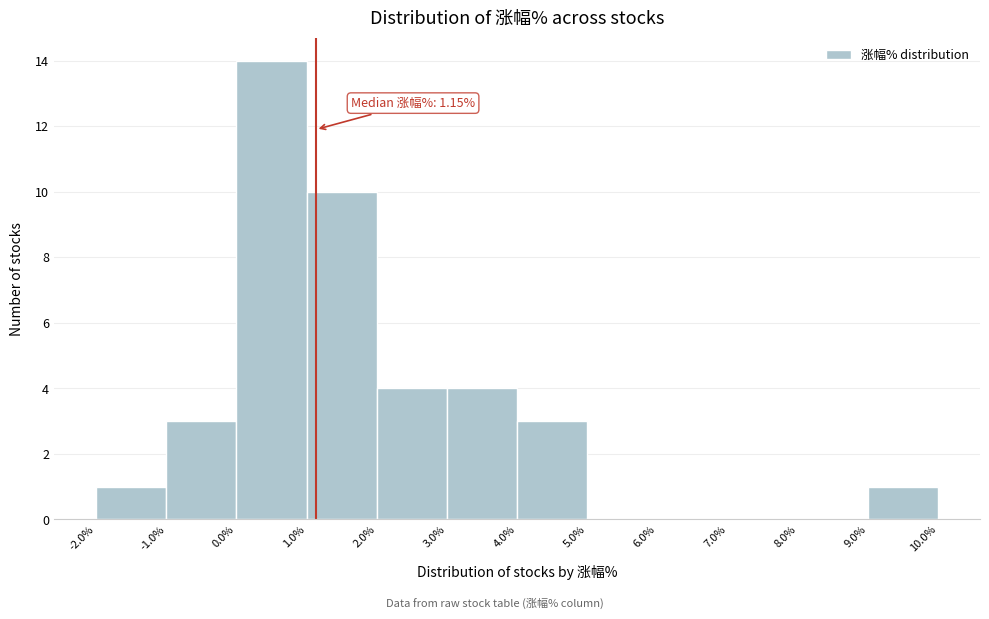

Which range on the x-axis has the tallest bar?

0.0% to 1.0%